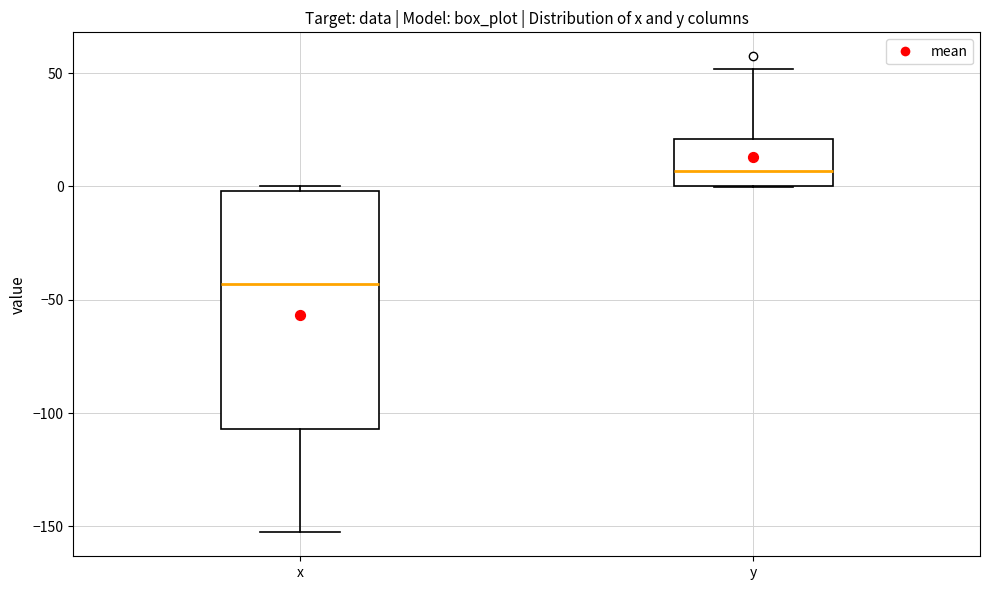

Where is the lower edge of the box for x on the y-axis? The values are not printed on the chart, so give them approximately, as read against the axis.

-105